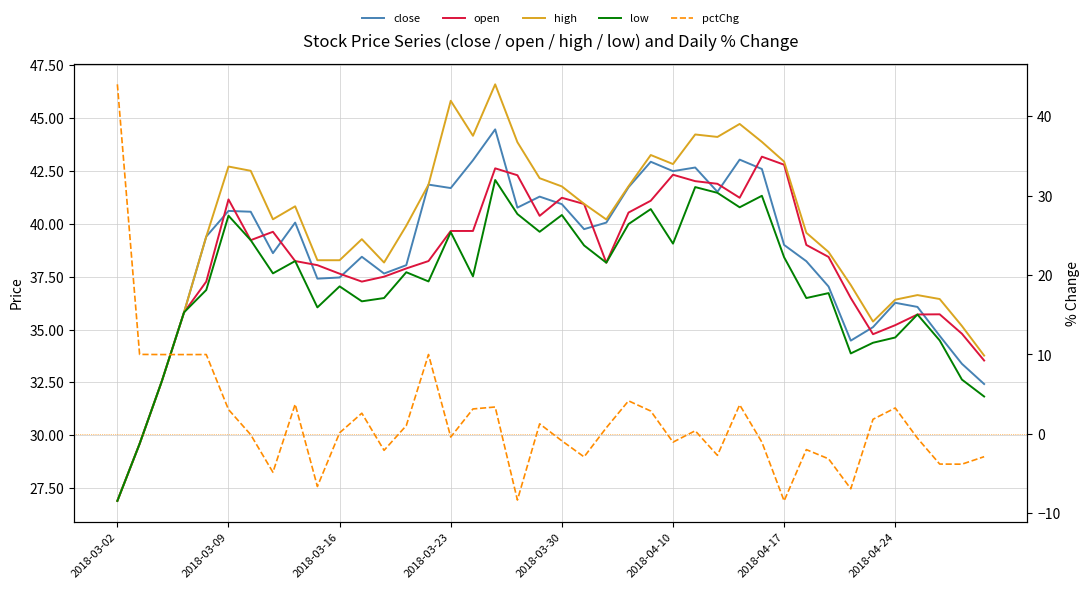

At how many categories does at least one series exceed 46?

1